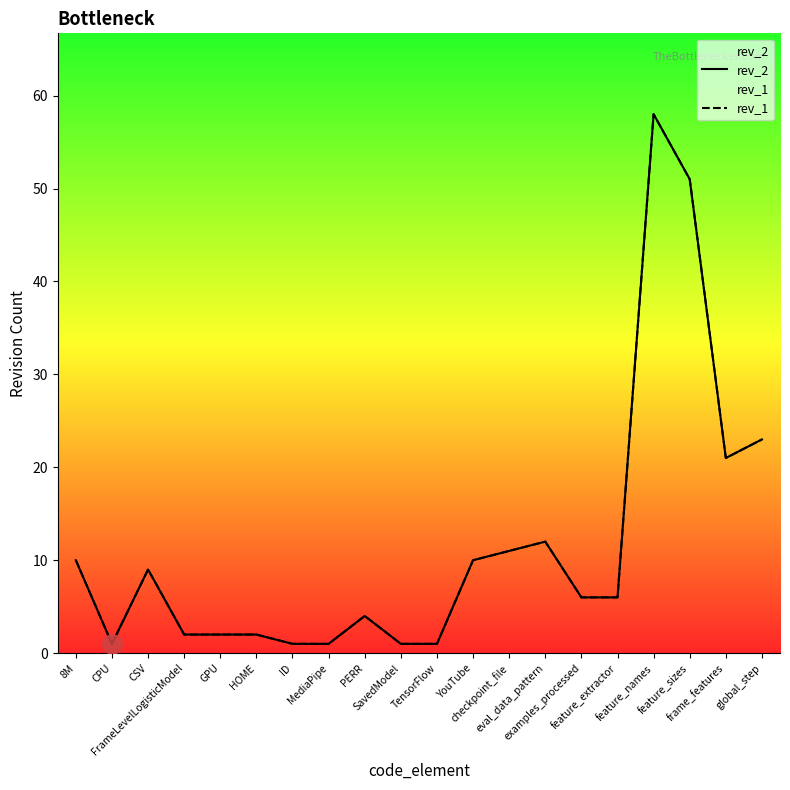

What is the difference between the second highest and second lowest values in the rev_1 series?

50